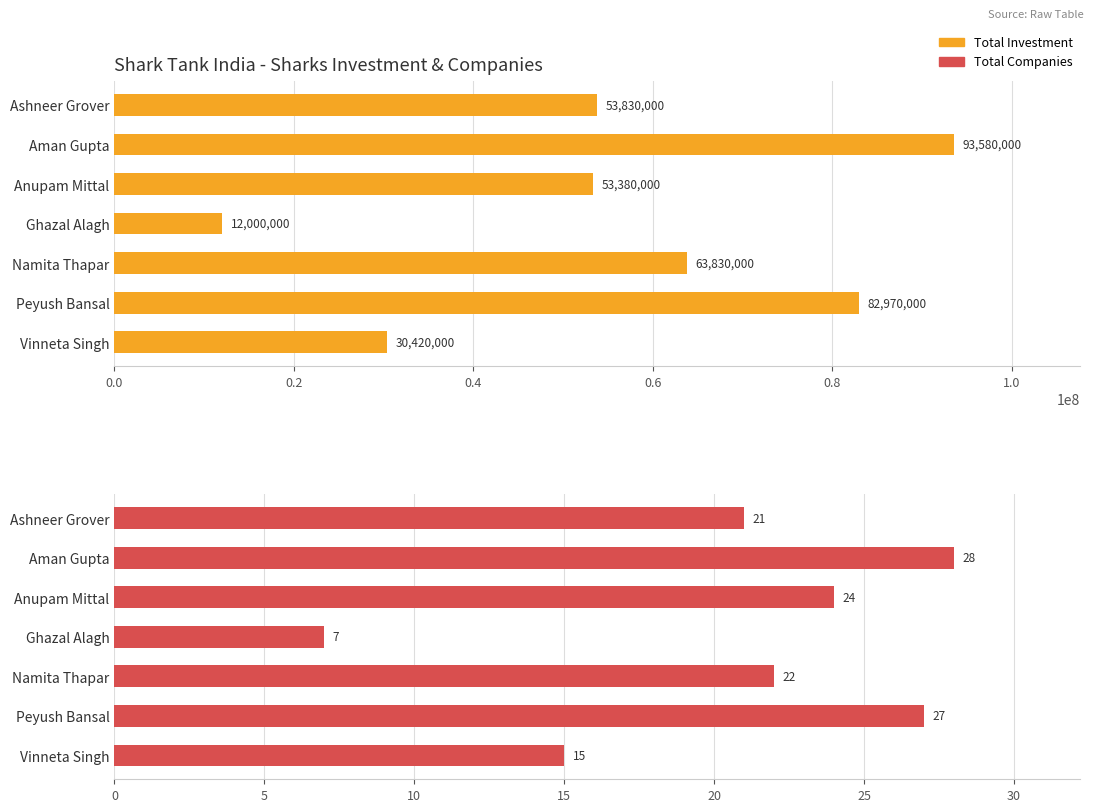

Reading left to right, transcribe all the data shown in this chart.

Total Investment: 53830000	93580000	53380000	12000000	63830000	82970000	30420000
Total Companies: 21	28	24	7	22	27	15